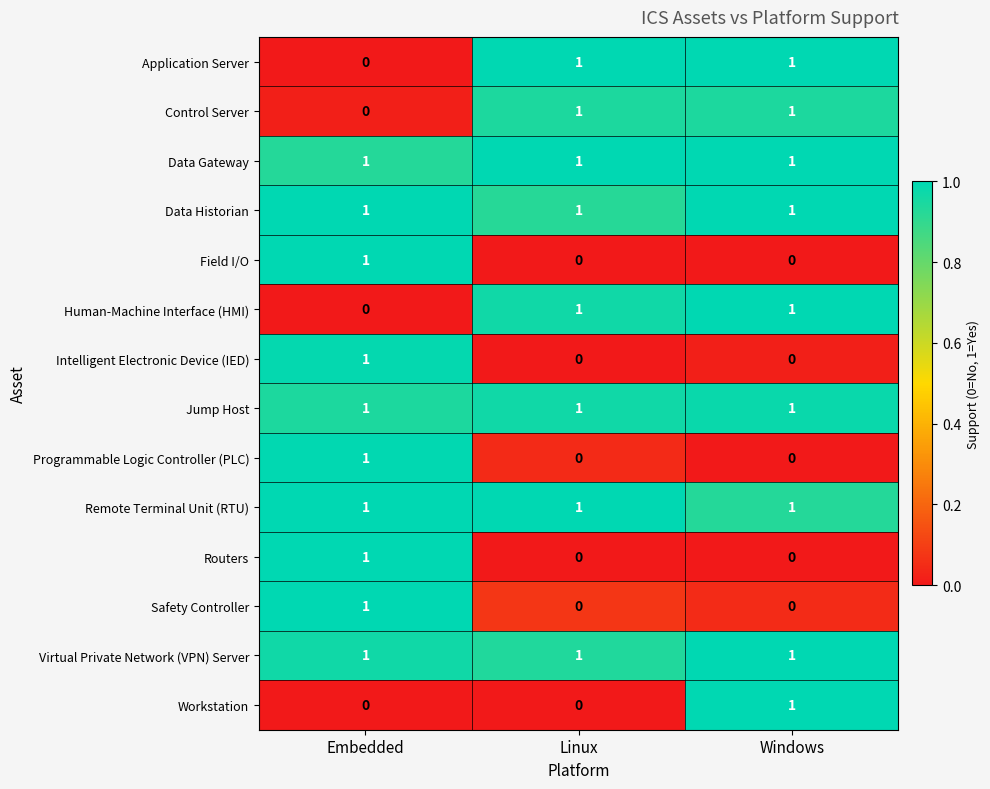

At which category is the sum across all series the highest?

Embedded